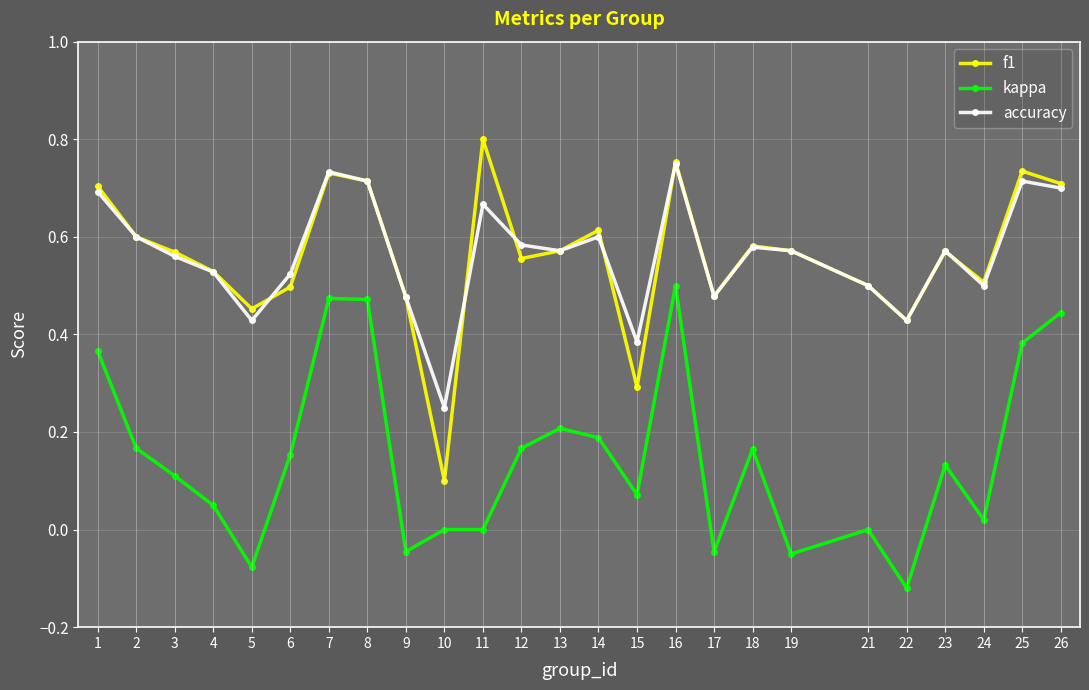

List the series in order of their peak value, lowest first.

kappa, accuracy, f1